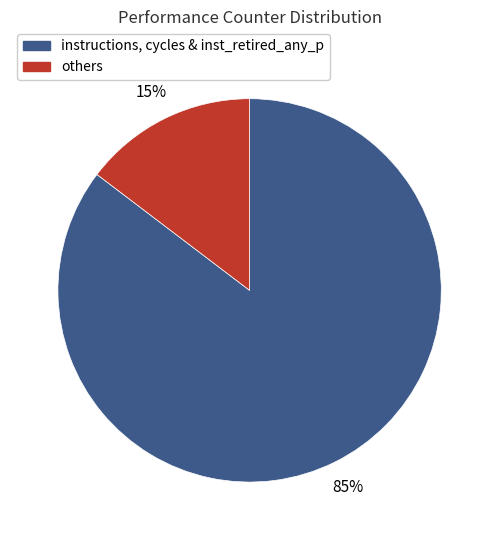

Is there any slice that represents more than half of the pie?

Yes